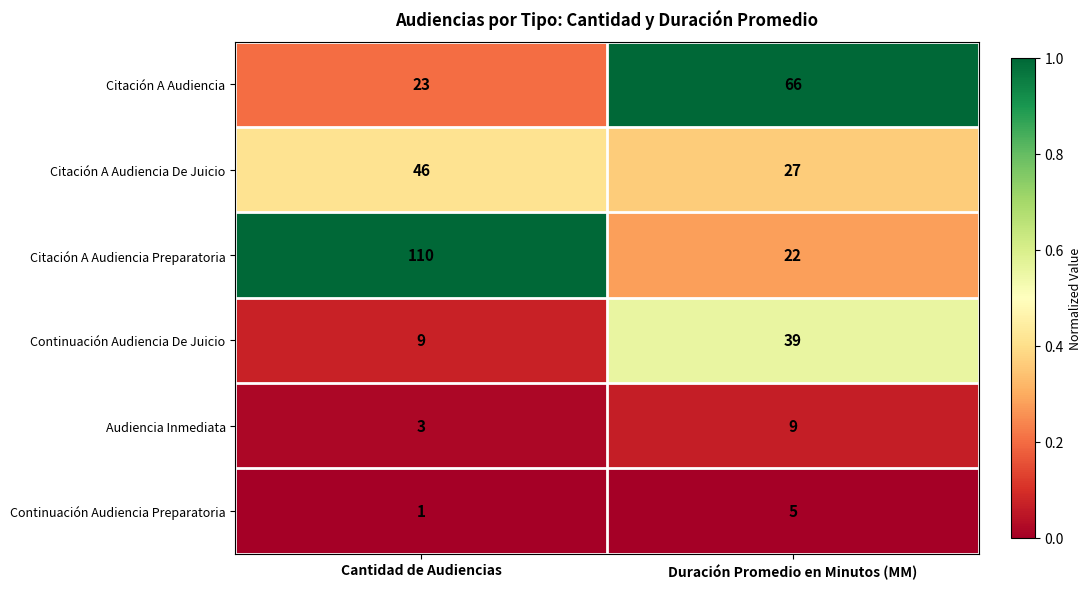

Count the number of categories in the chart.

2